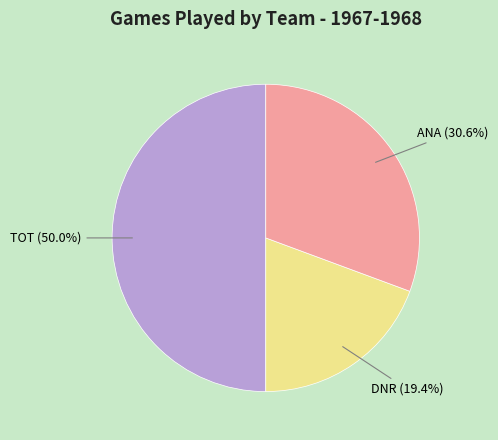

Which category has the biggest portion of the pie?

TOT